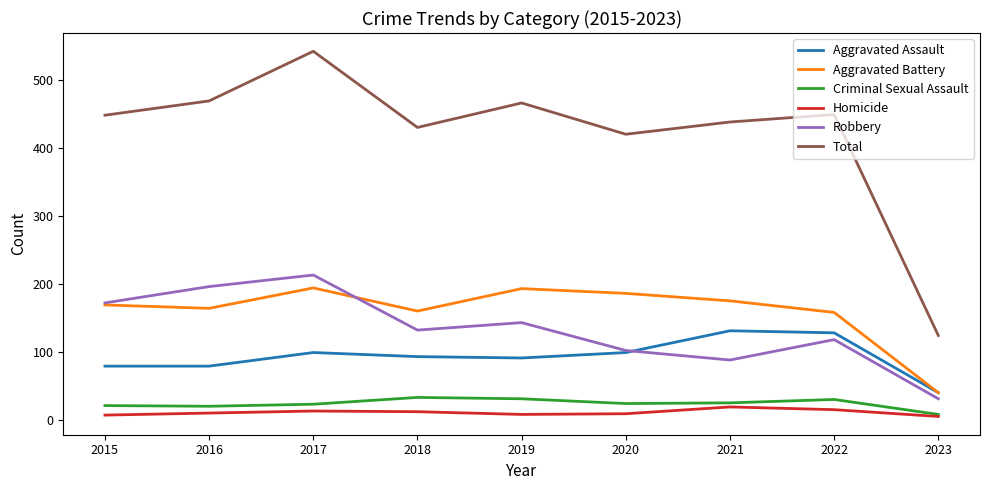

Which series has the largest total across all categories?

Total